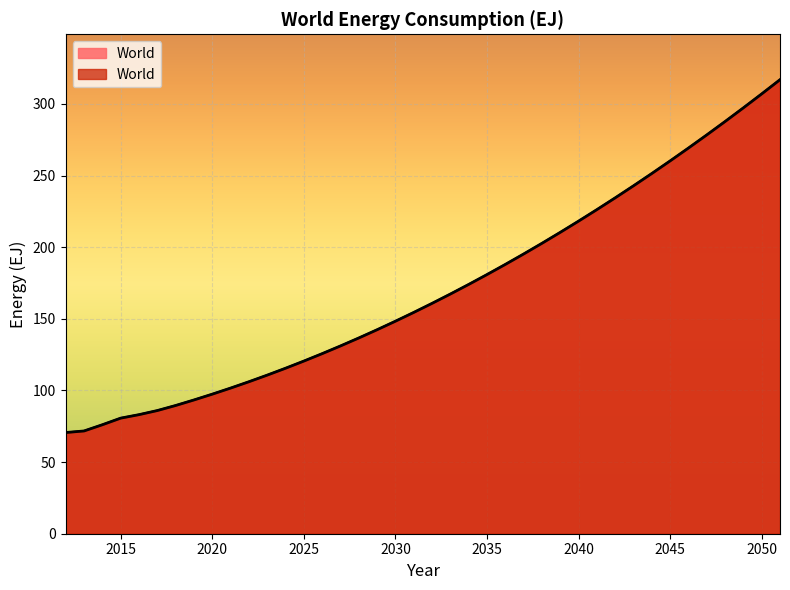

The chart shows a value of 176.0 at 2049. True or false?

False